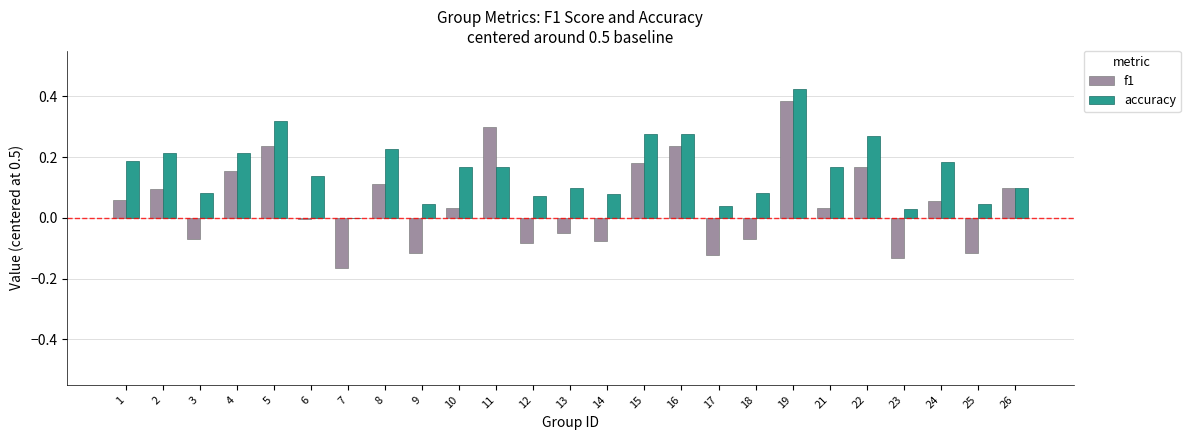

How many groups of bars are there?

25